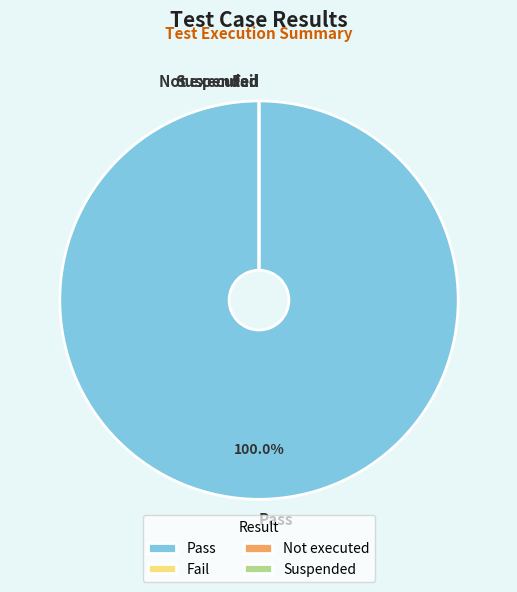

Is the sum of Fail and Not executed greater than half?

No